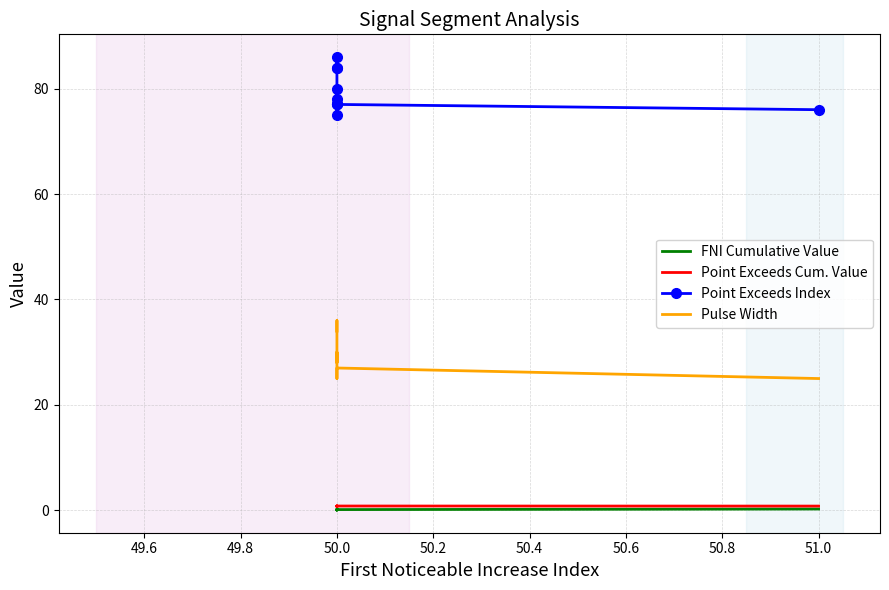

List the series in order of their peak value, lowest first.

FNI Cumulative Value, Point Exceeds Cum. Value, Pulse Width, Point Exceeds Index